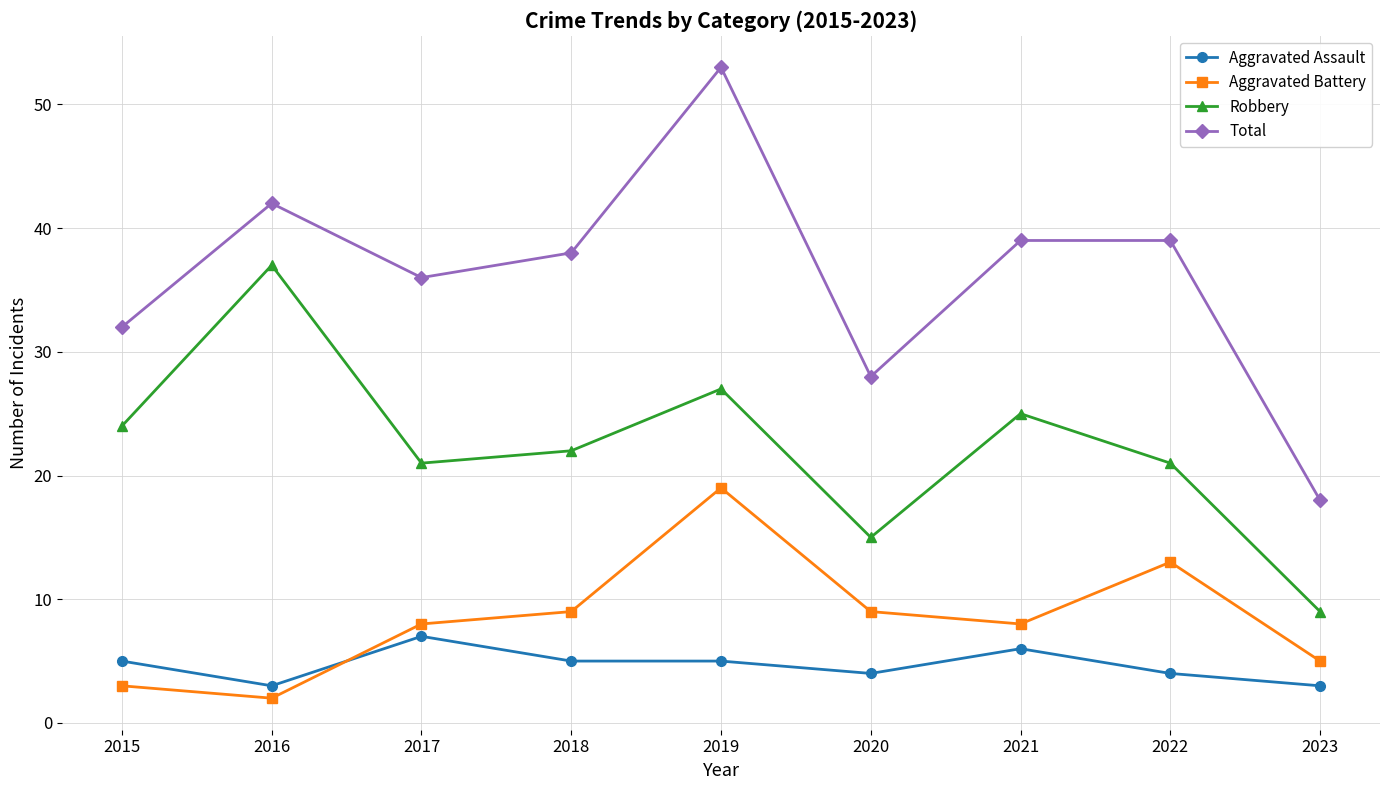

How many data points in Total are less than 38?

4